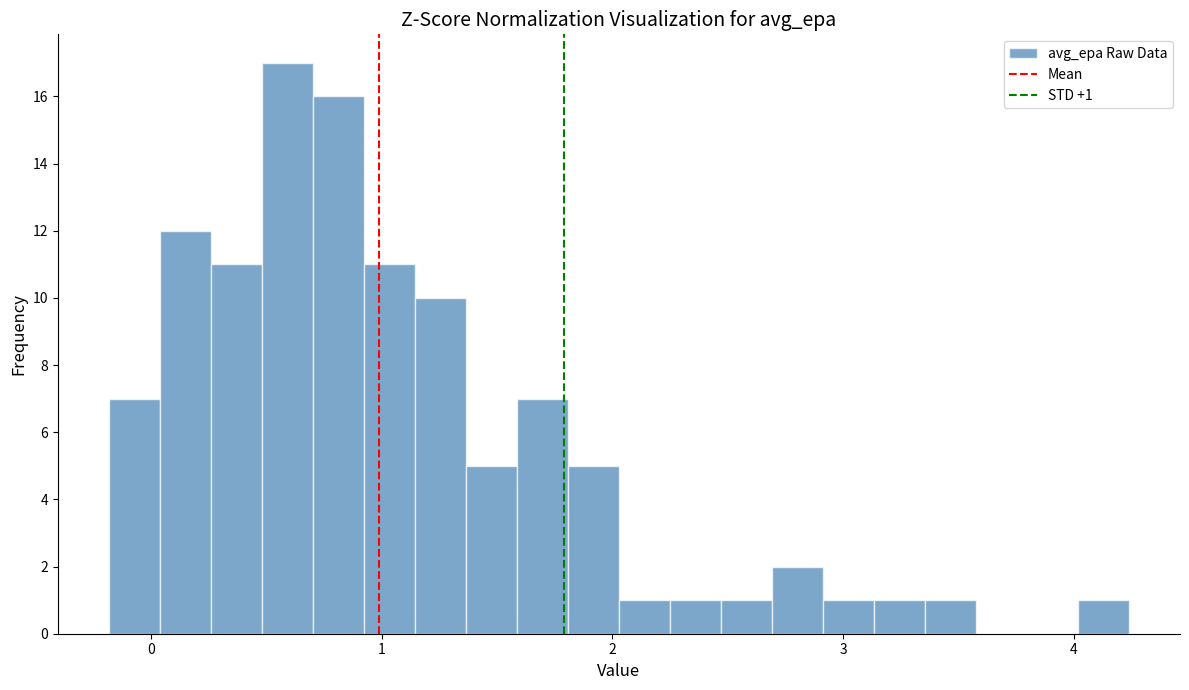

Around what value on the x-axis is the tallest bar? Give the approximate position of its centre, as read against the axis.

0.6